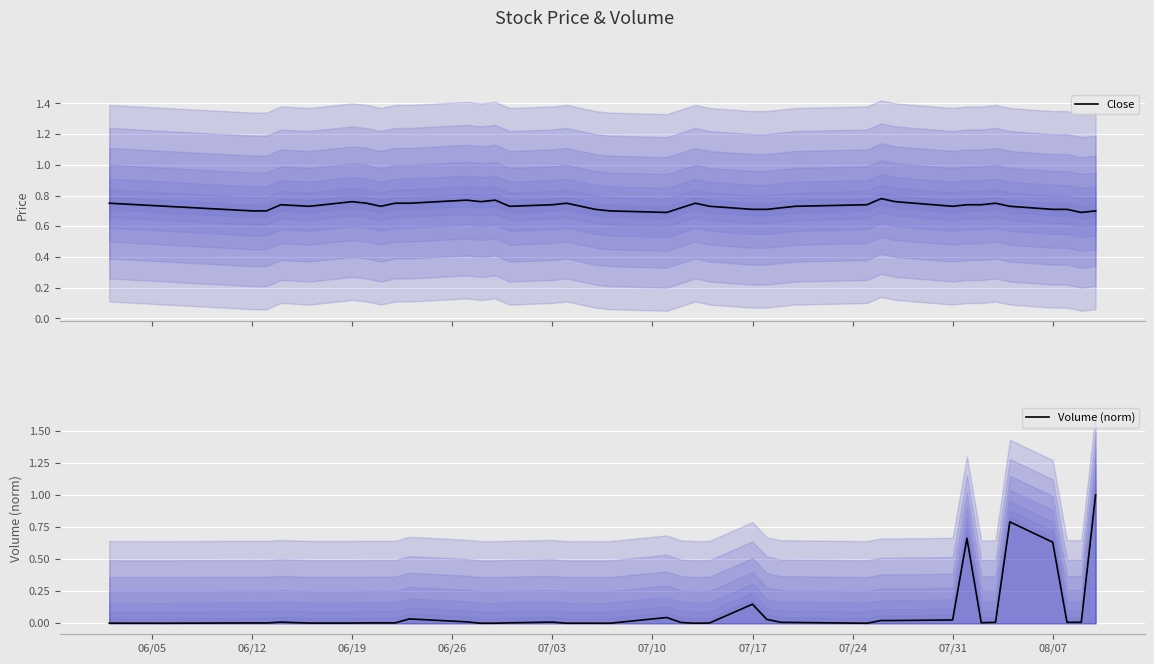

True or false: Volume (norm) and Close cross at least once.

True